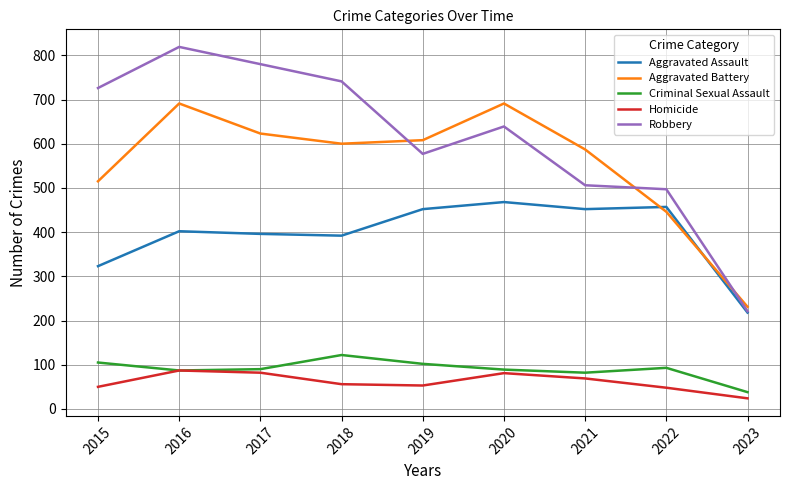

Which series has the widest spread of values?

Robbery